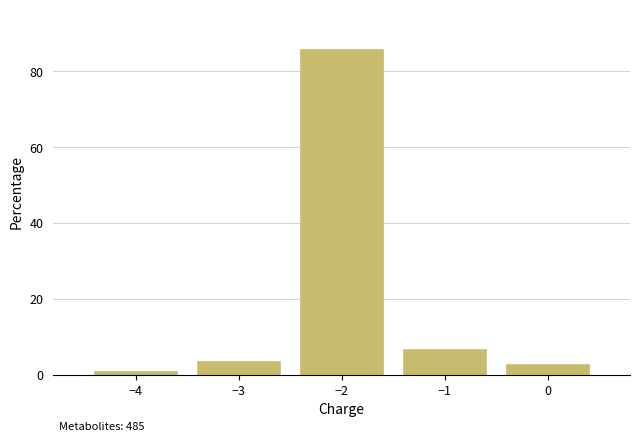

Reading left to right, extract all data points from this chart.

−4=1.0	−3=3.5	−2=86.0	−1=6.8	0=2.7